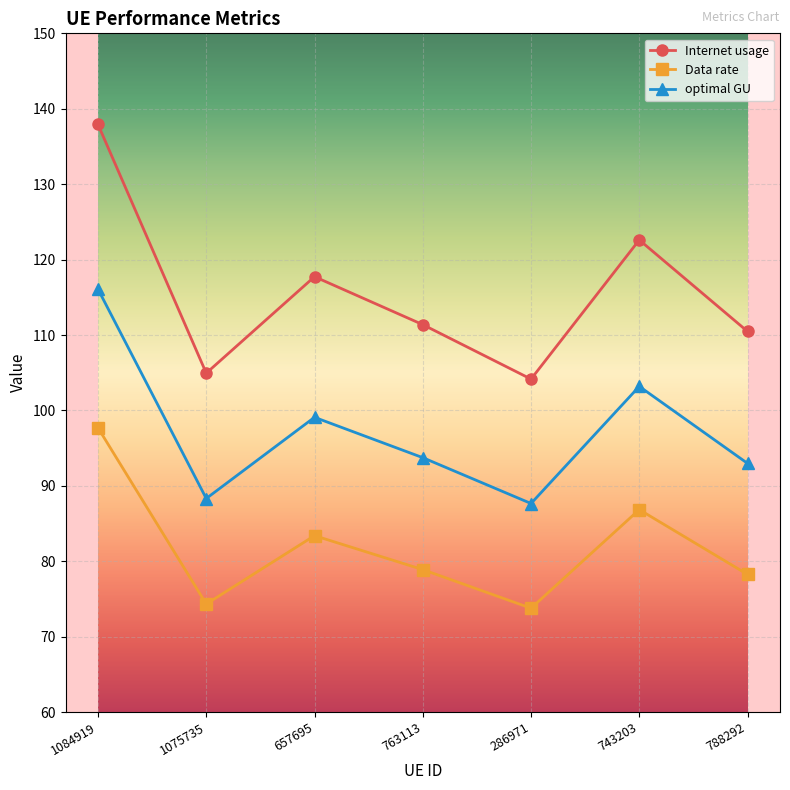

Is it true that optimal GU equals 88.3 at 1075735?

True